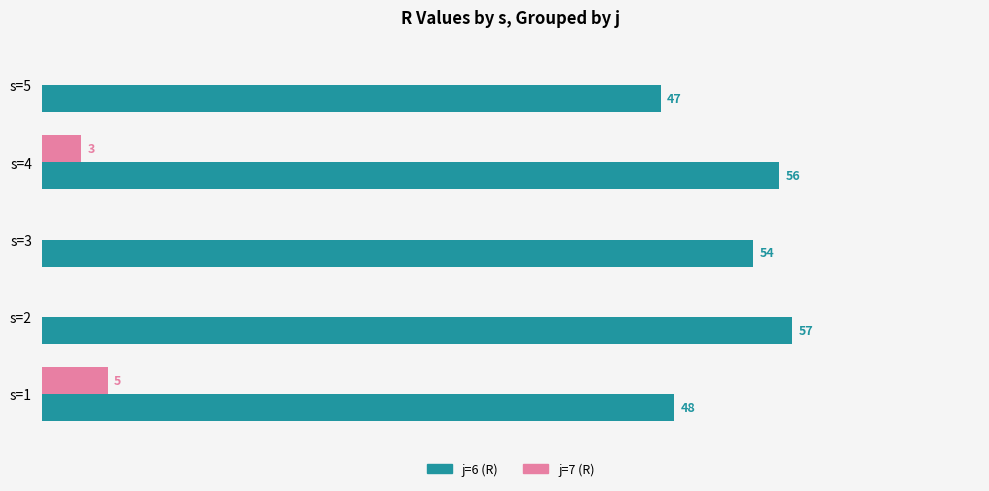

Where is j=6 (R) nearest to the value 52?

s=3